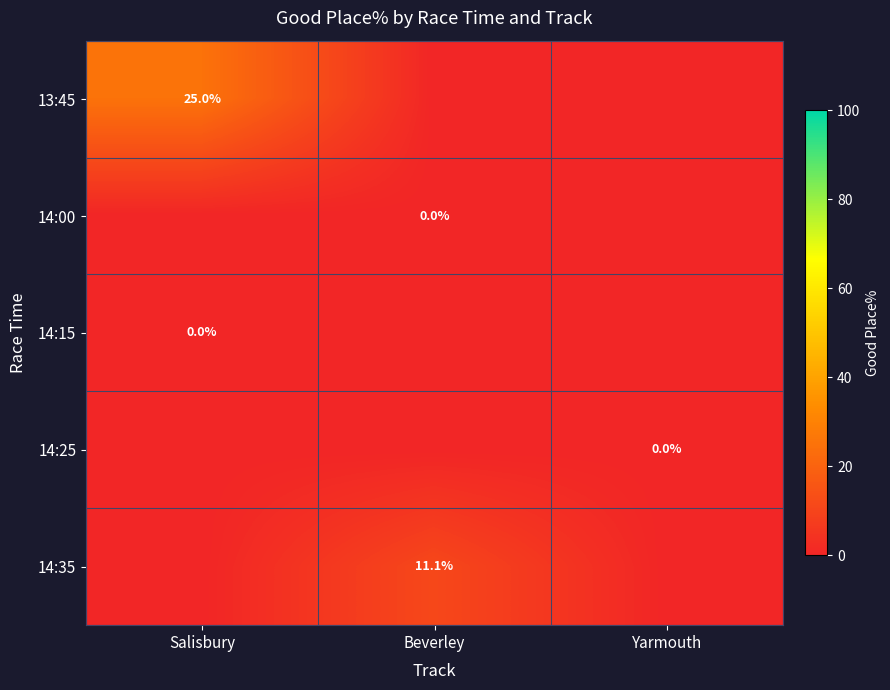

The 13:45 series shows 25.0 at Salisbury. True or false?

True